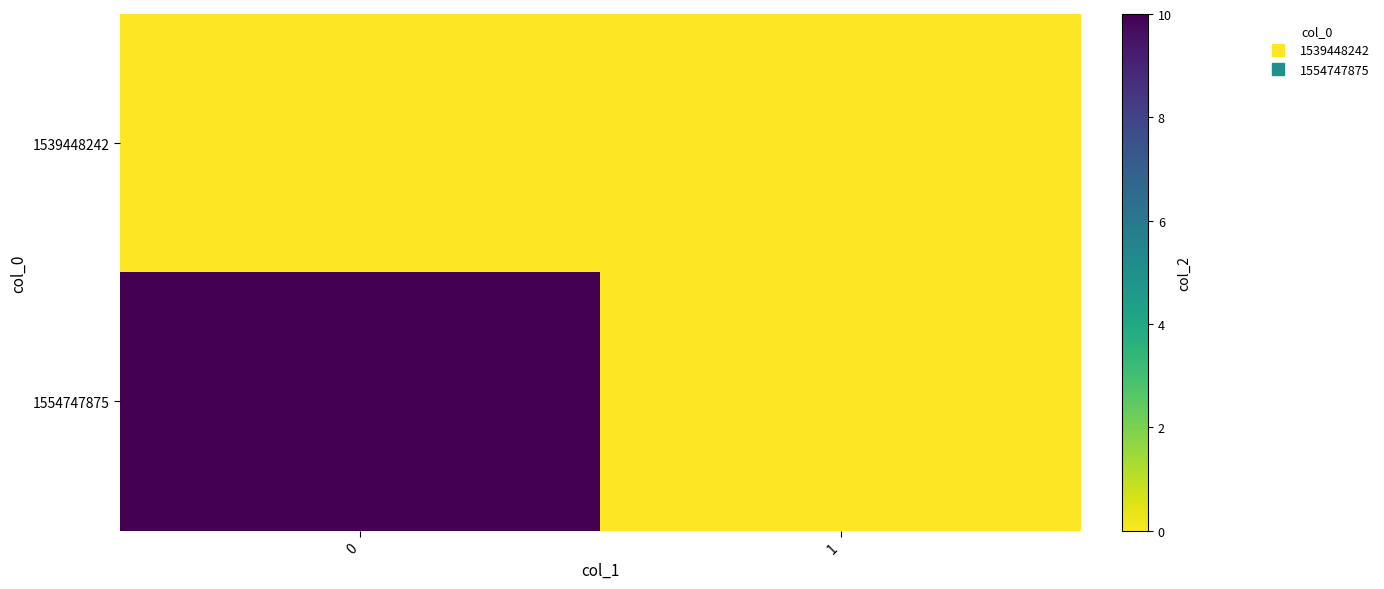

How many distinct data groups are displayed?

2